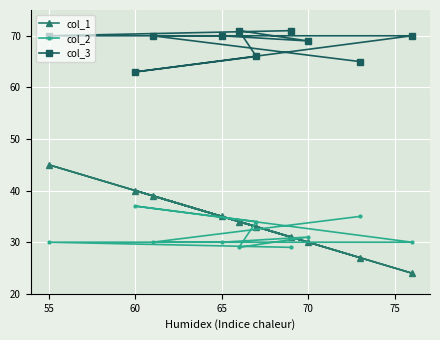

Does the chart display data point markers on the line(s)?

Yes